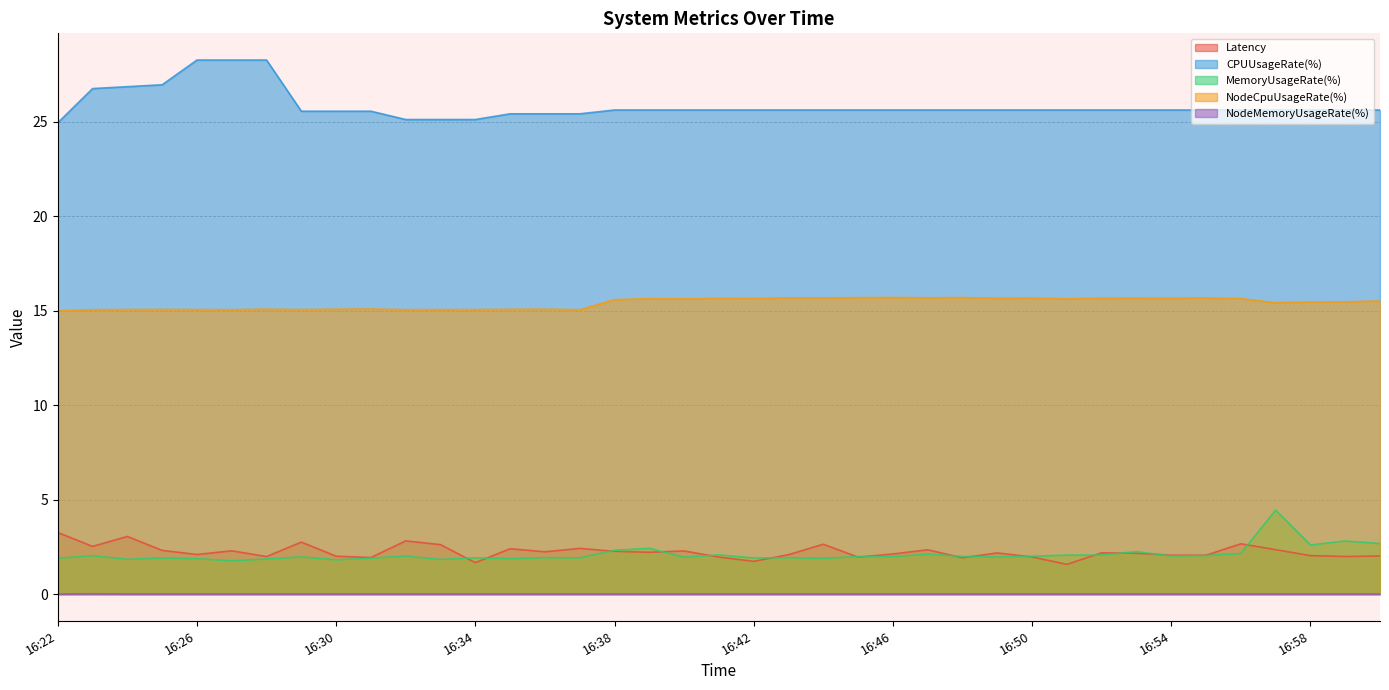

How many lines are shown in the chart?

5